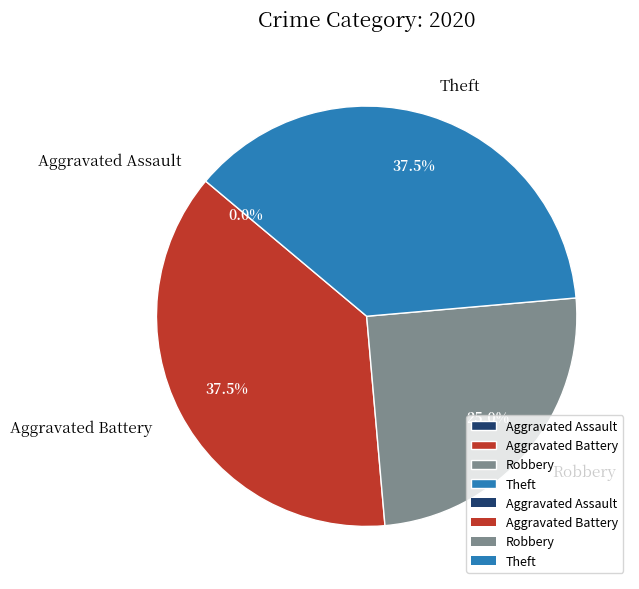

Rank the categories by value from lowest to highest.

Aggravated Assault, Robbery, Aggravated Battery, Theft